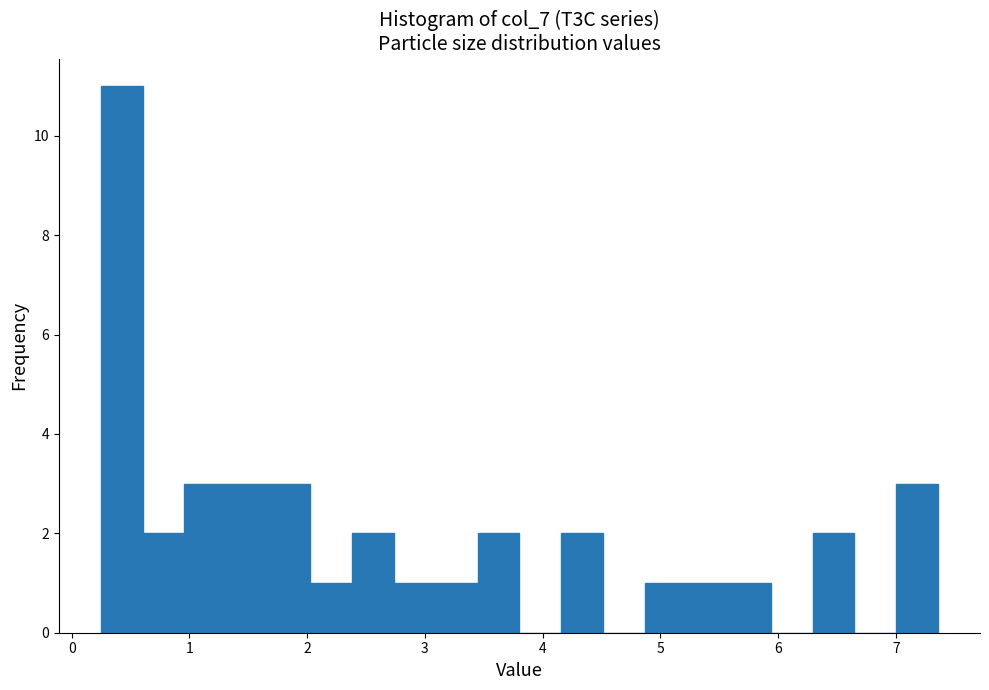

Around what value on the x-axis is the tallest bar? Give the approximate position of its centre, as read against the axis.

0.4